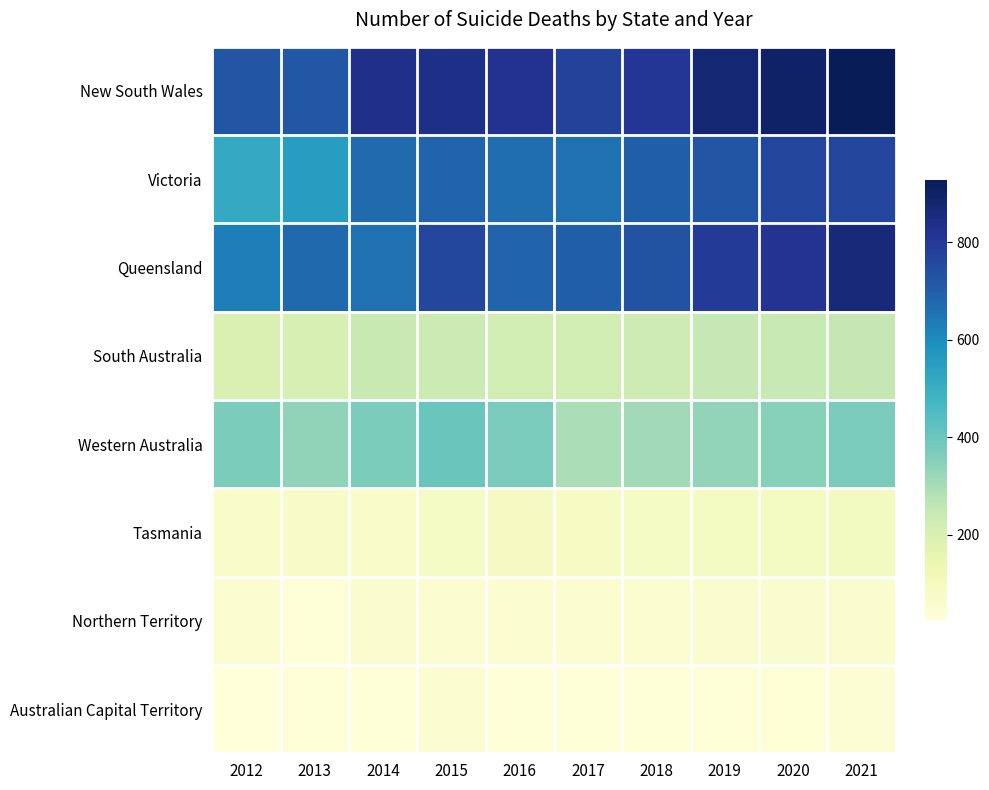

What is the difference between the highest and lowest values at 2012?

703